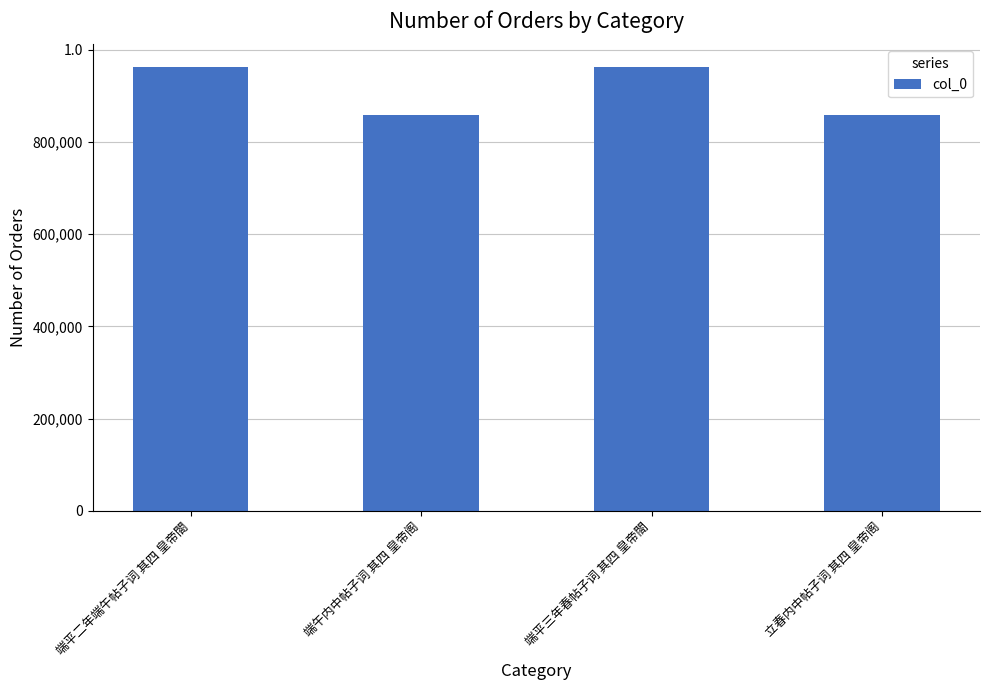

What is the minimum value shown in the chart?

857613